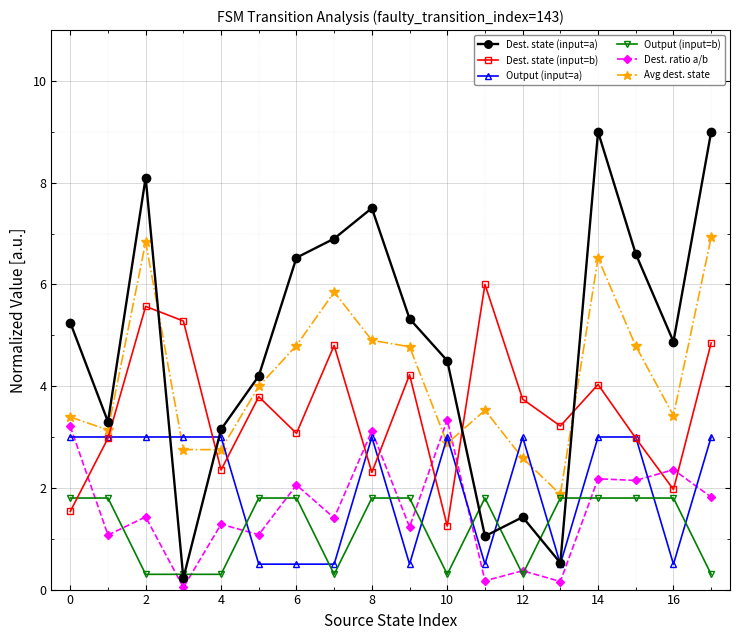

Which series has the widest spread of values?

Dest. state (input=a)